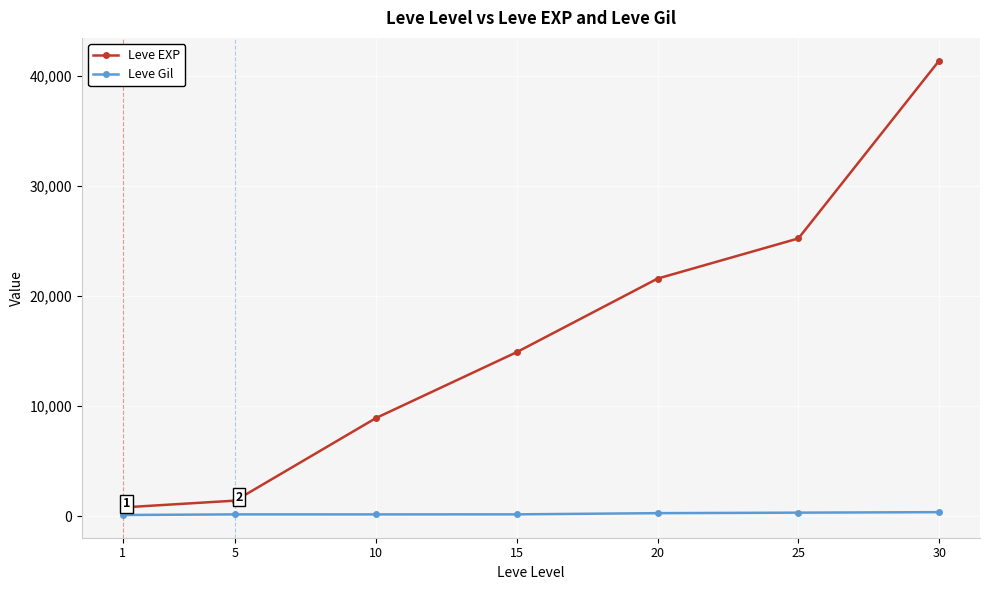

Which series has the largest total across all categories?

Leve EXP